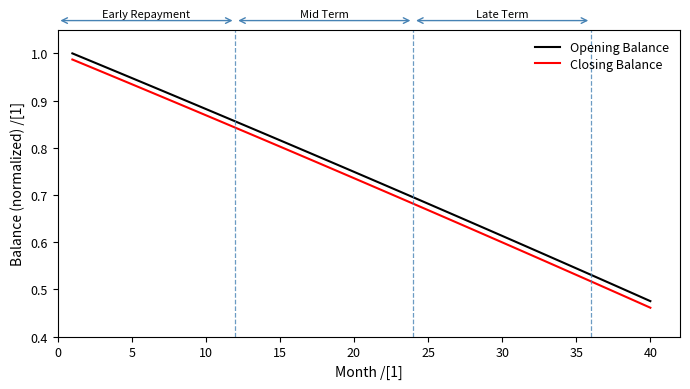

Which series has the widest spread of values?

Closing Balance